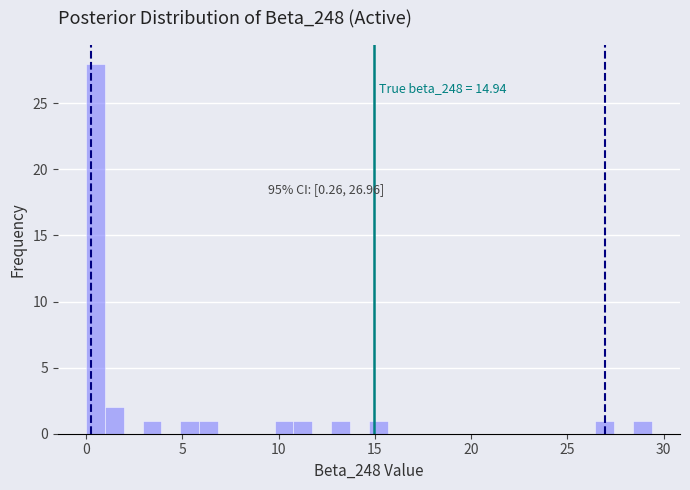

Around what value on the x-axis is the tallest bar? Give the approximate position of its centre, as read against the axis.

0.5